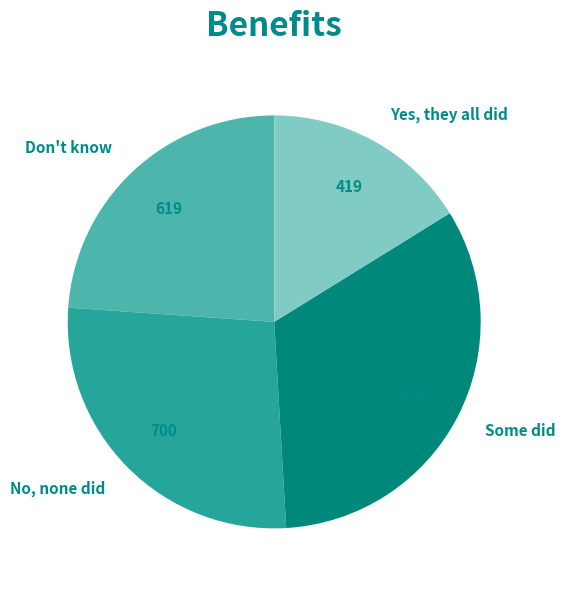

Is there a majority slice in this chart?

No